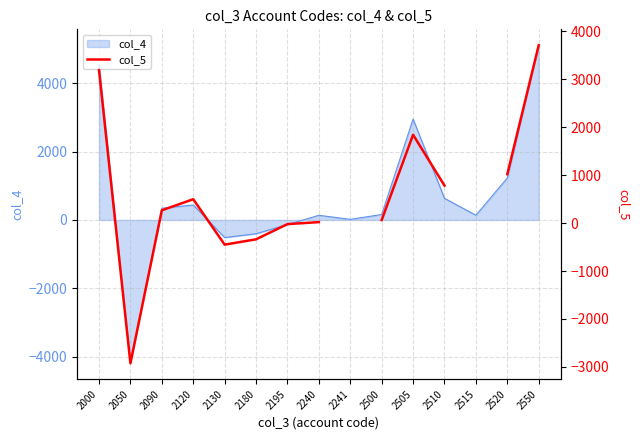

Does the chart display data point markers on the line(s)?

No